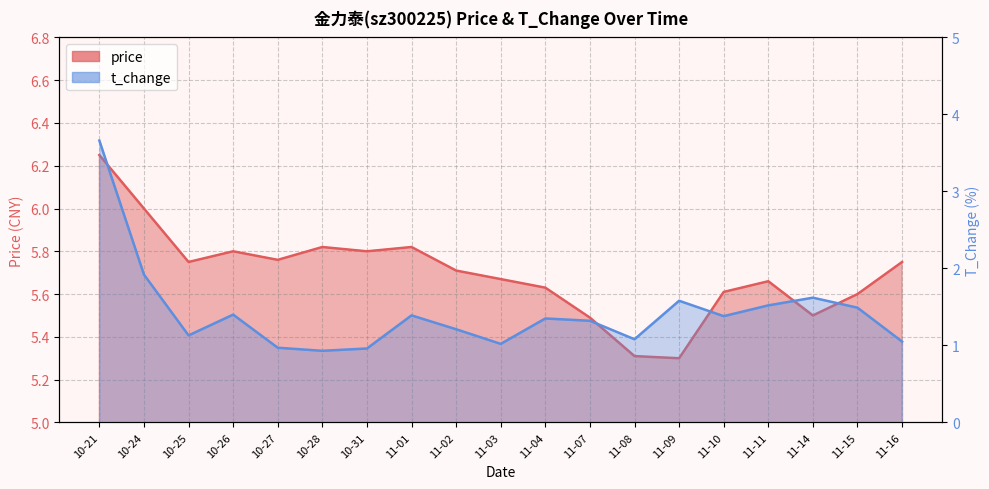

Which series has the largest range (max minus min)?

t_change